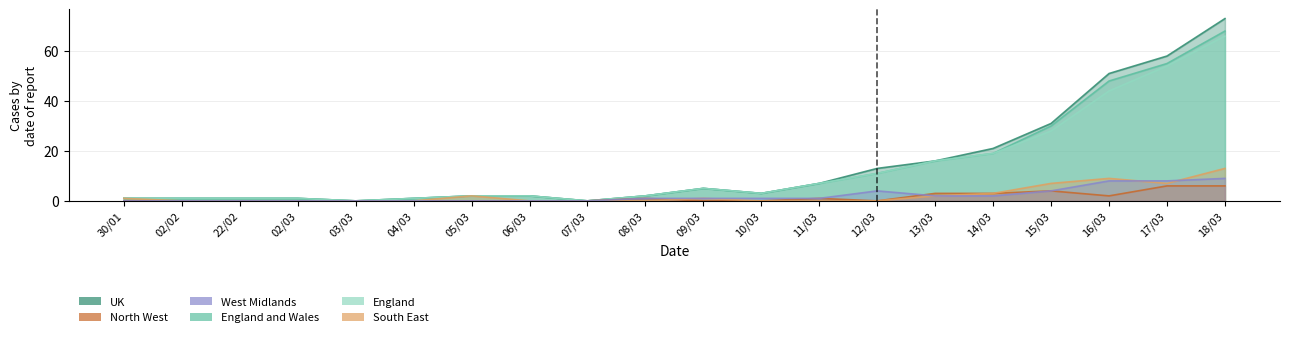

List the series in order of their peak value, lowest first.

North West, West Midlands, South East, England, England and Wales, UK